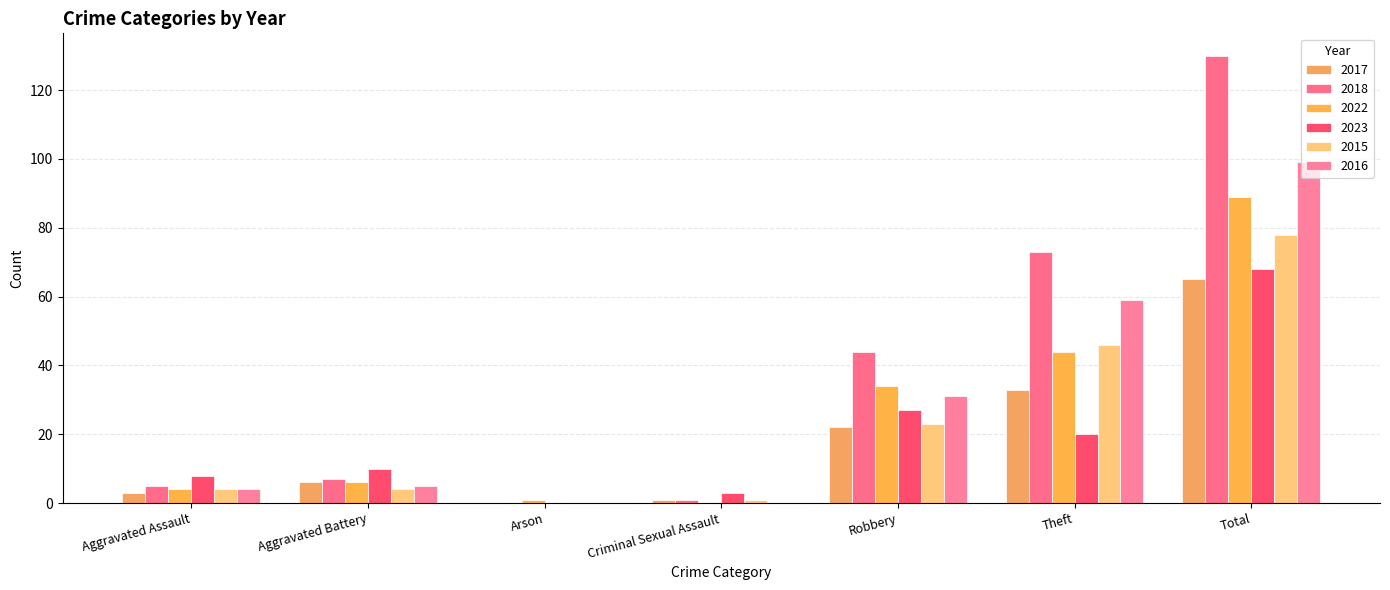

What position from the left is Theft?

6